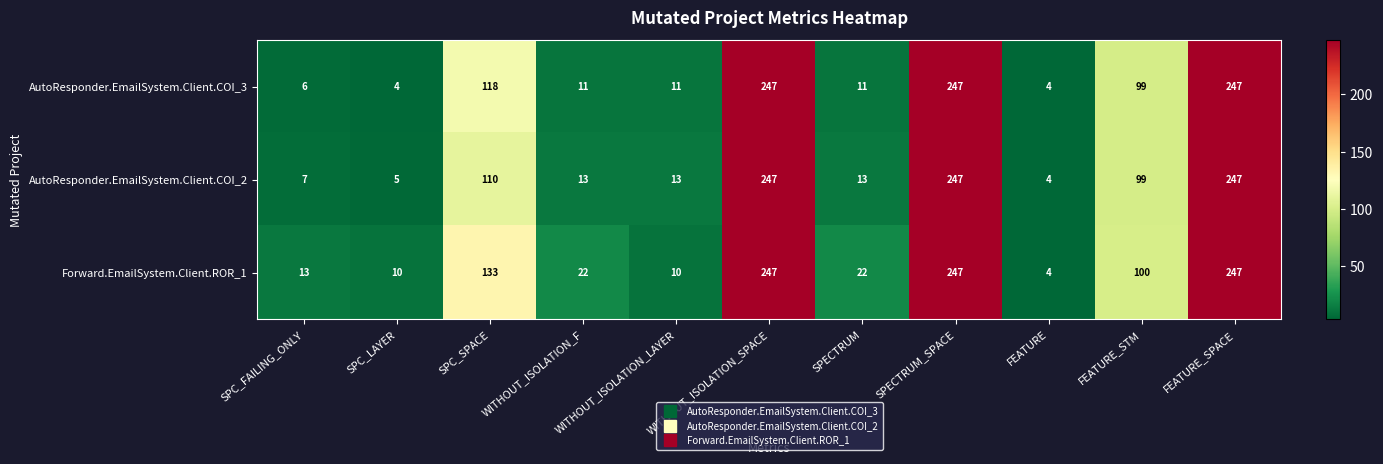

What is the spread (max minus min) of values at SPECTRUM?

11